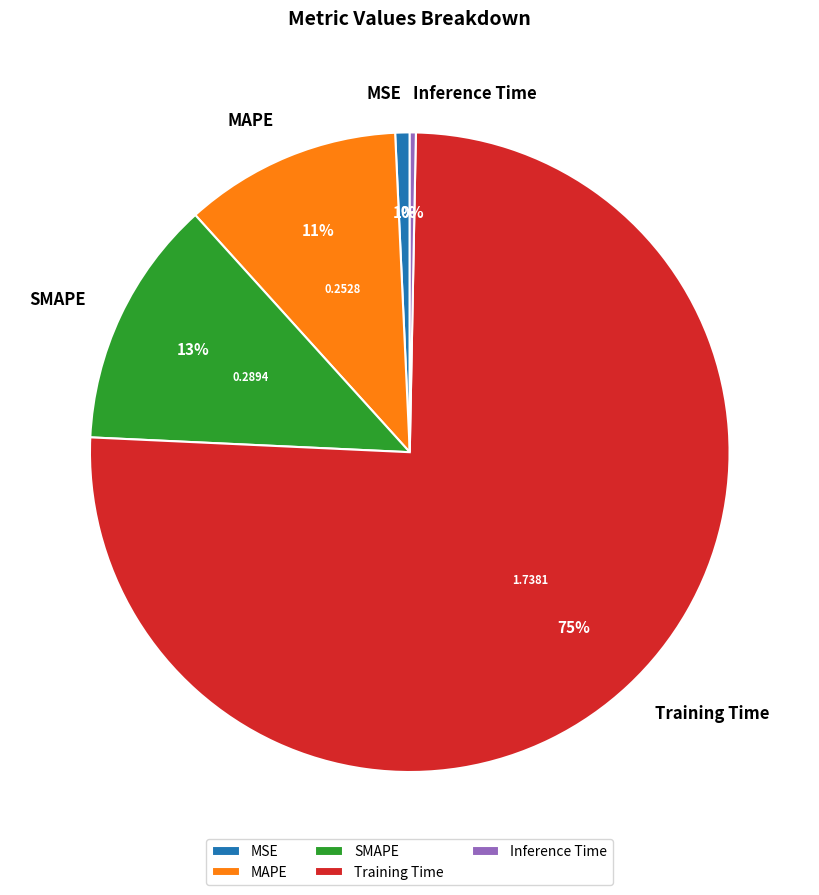

Do Training Time and MAPE together represent more than half of the pie?

Yes